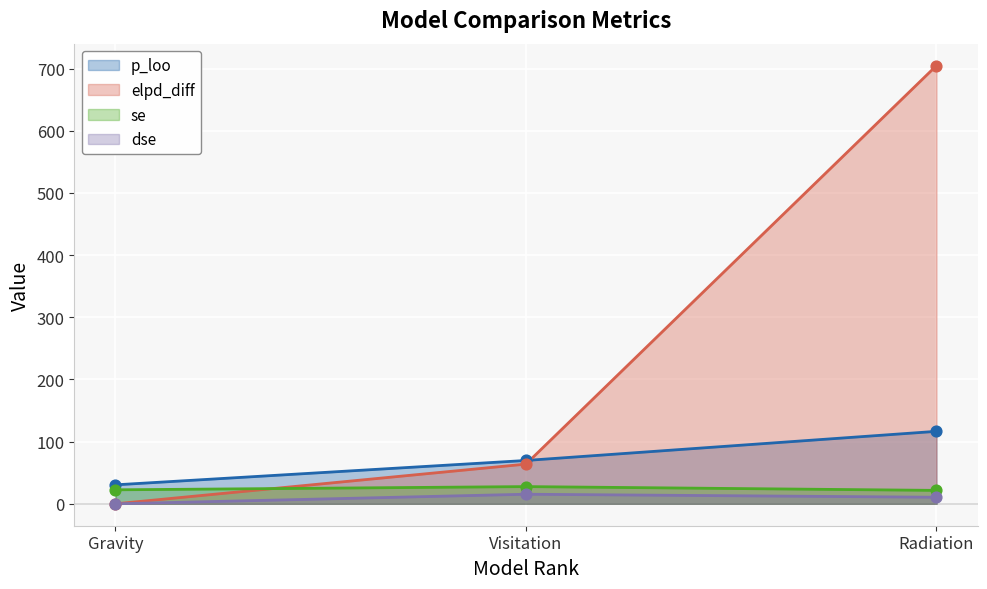

At how many categories does at least one series exceed 471?

1